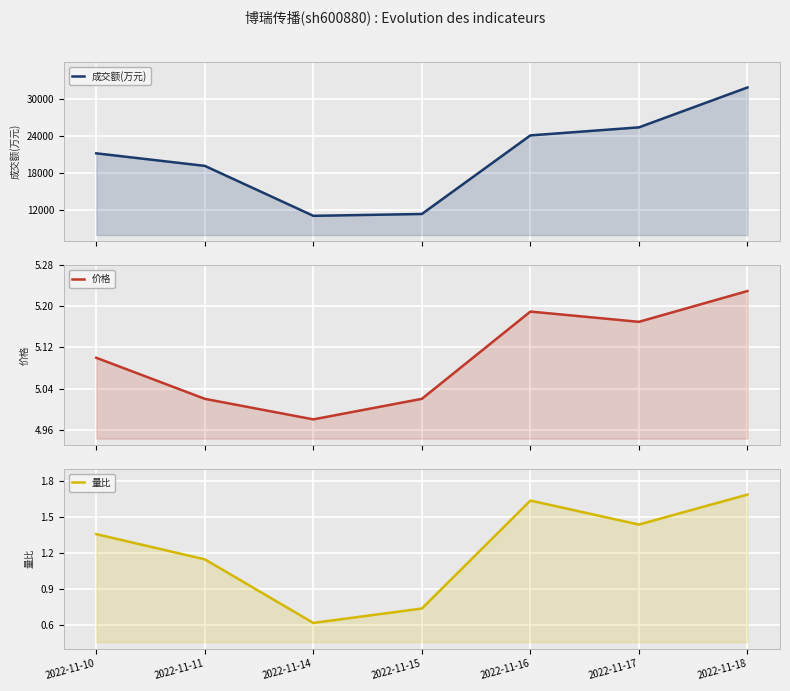

At which label does 成交额(万元) reach its minimum?

2022-11-14